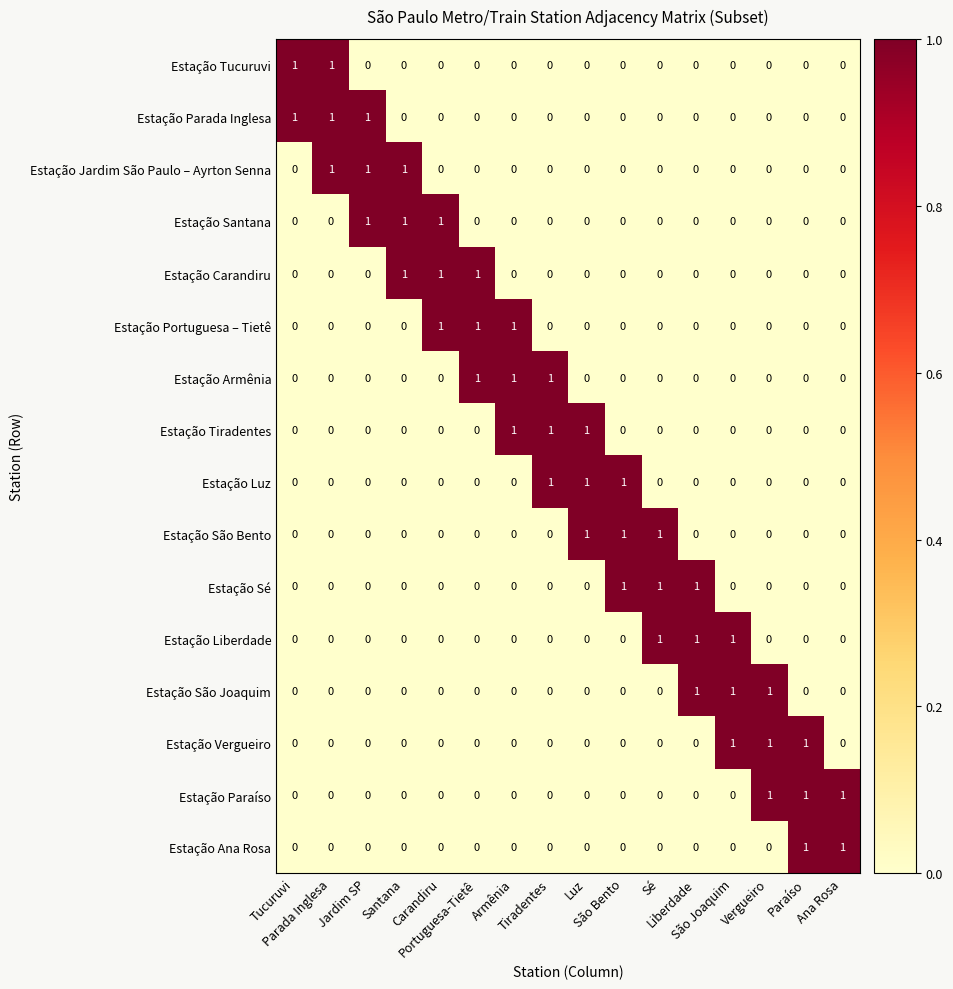

Reading left to right, what are all the values shown in this chart?

Estação Tucuruvi: Tucuruvi=1	Parada Inglesa=1	Jardim SP=0	Santana=0	Carandiru=0	Portuguesa-Tietê=0	Armênia=0	Tiradentes=0	Luz=0	São Bento=0	Sé=0	Liberdade=0	São Joaquim=0	Vergueiro=0	Paraíso=0	Ana Rosa=0
Estação Parada Inglesa: Tucuruvi=1	Parada Inglesa=1	Jardim SP=1	Santana=0	Carandiru=0	Portuguesa-Tietê=0	Armênia=0	Tiradentes=0	Luz=0	São Bento=0	Sé=0	Liberdade=0	São Joaquim=0	Vergueiro=0	Paraíso=0	Ana Rosa=0
Estação Jardim São Paulo – Ayrton Senna: Tucuruvi=0	Parada Inglesa=1	Jardim SP=1	Santana=1	Carandiru=0	Portuguesa-Tietê=0	Armênia=0	Tiradentes=0	Luz=0	São Bento=0	Sé=0	Liberdade=0	São Joaquim=0	Vergueiro=0	Paraíso=0	Ana Rosa=0
Estação Santana: Tucuruvi=0	Parada Inglesa=0	Jardim SP=1	Santana=1	Carandiru=1	Portuguesa-Tietê=0	Armênia=0	Tiradentes=0	Luz=0	São Bento=0	Sé=0	Liberdade=0	São Joaquim=0	Vergueiro=0	Paraíso=0	Ana Rosa=0
Estação Carandiru: Tucuruvi=0	Parada Inglesa=0	Jardim SP=0	Santana=1	Carandiru=1	Portuguesa-Tietê=1	Armênia=0	Tiradentes=0	Luz=0	São Bento=0	Sé=0	Liberdade=0	São Joaquim=0	Vergueiro=0	Paraíso=0	Ana Rosa=0
Estação Portuguesa – Tietê: Tucuruvi=0	Parada Inglesa=0	Jardim SP=0	Santana=0	Carandiru=1	Portuguesa-Tietê=1	Armênia=1	Tiradentes=0	Luz=0	São Bento=0	Sé=0	Liberdade=0	São Joaquim=0	Vergueiro=0	Paraíso=0	Ana Rosa=0
Estação Armênia: Tucuruvi=0	Parada Inglesa=0	Jardim SP=0	Santana=0	Carandiru=0	Portuguesa-Tietê=1	Armênia=1	Tiradentes=1	Luz=0	São Bento=0	Sé=0	Liberdade=0	São Joaquim=0	Vergueiro=0	Paraíso=0	Ana Rosa=0
Estação Tiradentes: Tucuruvi=0	Parada Inglesa=0	Jardim SP=0	Santana=0	Carandiru=0	Portuguesa-Tietê=0	Armênia=1	Tiradentes=1	Luz=1	São Bento=0	Sé=0	Liberdade=0	São Joaquim=0	Vergueiro=0	Paraíso=0	Ana Rosa=0
Estação Luz: Tucuruvi=0	Parada Inglesa=0	Jardim SP=0	Santana=0	Carandiru=0	Portuguesa-Tietê=0	Armênia=0	Tiradentes=1	Luz=1	São Bento=1	Sé=0	Liberdade=0	São Joaquim=0	Vergueiro=0	Paraíso=0	Ana Rosa=0
Estação São Bento: Tucuruvi=0	Parada Inglesa=0	Jardim SP=0	Santana=0	Carandiru=0	Portuguesa-Tietê=0	Armênia=0	Tiradentes=0	Luz=1	São Bento=1	Sé=1	Liberdade=0	São Joaquim=0	Vergueiro=0	Paraíso=0	Ana Rosa=0
Estação Sé: Tucuruvi=0	Parada Inglesa=0	Jardim SP=0	Santana=0	Carandiru=0	Portuguesa-Tietê=0	Armênia=0	Tiradentes=0	Luz=0	São Bento=1	Sé=1	Liberdade=1	São Joaquim=0	Vergueiro=0	Paraíso=0	Ana Rosa=0
Estação Liberdade: Tucuruvi=0	Parada Inglesa=0	Jardim SP=0	Santana=0	Carandiru=0	Portuguesa-Tietê=0	Armênia=0	Tiradentes=0	Luz=0	São Bento=0	Sé=1	Liberdade=1	São Joaquim=1	Vergueiro=0	Paraíso=0	Ana Rosa=0
Estação São Joaquim: Tucuruvi=0	Parada Inglesa=0	Jardim SP=0	Santana=0	Carandiru=0	Portuguesa-Tietê=0	Armênia=0	Tiradentes=0	Luz=0	São Bento=0	Sé=0	Liberdade=1	São Joaquim=1	Vergueiro=1	Paraíso=0	Ana Rosa=0
Estação Vergueiro: Tucuruvi=0	Parada Inglesa=0	Jardim SP=0	Santana=0	Carandiru=0	Portuguesa-Tietê=0	Armênia=0	Tiradentes=0	Luz=0	São Bento=0	Sé=0	Liberdade=0	São Joaquim=1	Vergueiro=1	Paraíso=1	Ana Rosa=0
Estação Paraíso: Tucuruvi=0	Parada Inglesa=0	Jardim SP=0	Santana=0	Carandiru=0	Portuguesa-Tietê=0	Armênia=0	Tiradentes=0	Luz=0	São Bento=0	Sé=0	Liberdade=0	São Joaquim=0	Vergueiro=1	Paraíso=1	Ana Rosa=1
Estação Ana Rosa: Tucuruvi=0	Parada Inglesa=0	Jardim SP=0	Santana=0	Carandiru=0	Portuguesa-Tietê=0	Armênia=0	Tiradentes=0	Luz=0	São Bento=0	Sé=0	Liberdade=0	São Joaquim=0	Vergueiro=0	Paraíso=1	Ana Rosa=1